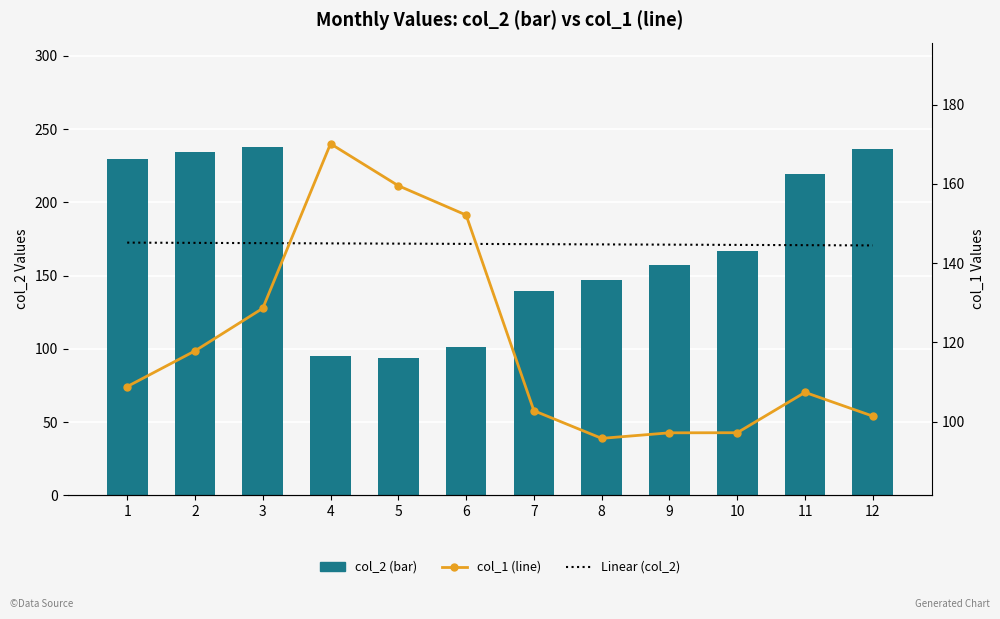

Rank the series by their maximum value, from lowest to highest.

col_1 (line), Linear (col_2), col_2 (bar)